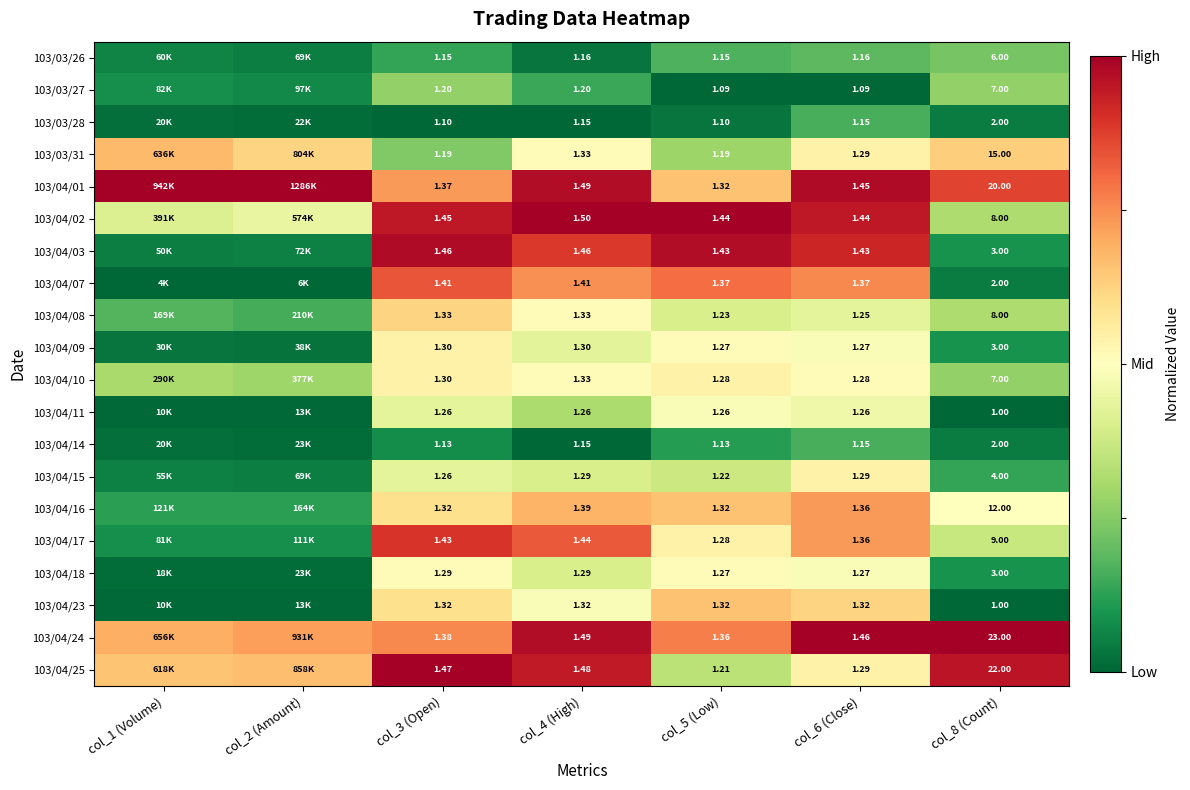

How many categories are shown in the chart?

7